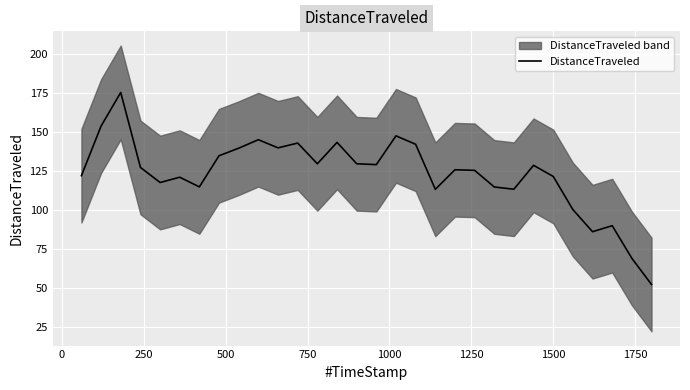

What is the maximum value for DistanceTraveled?

175.1